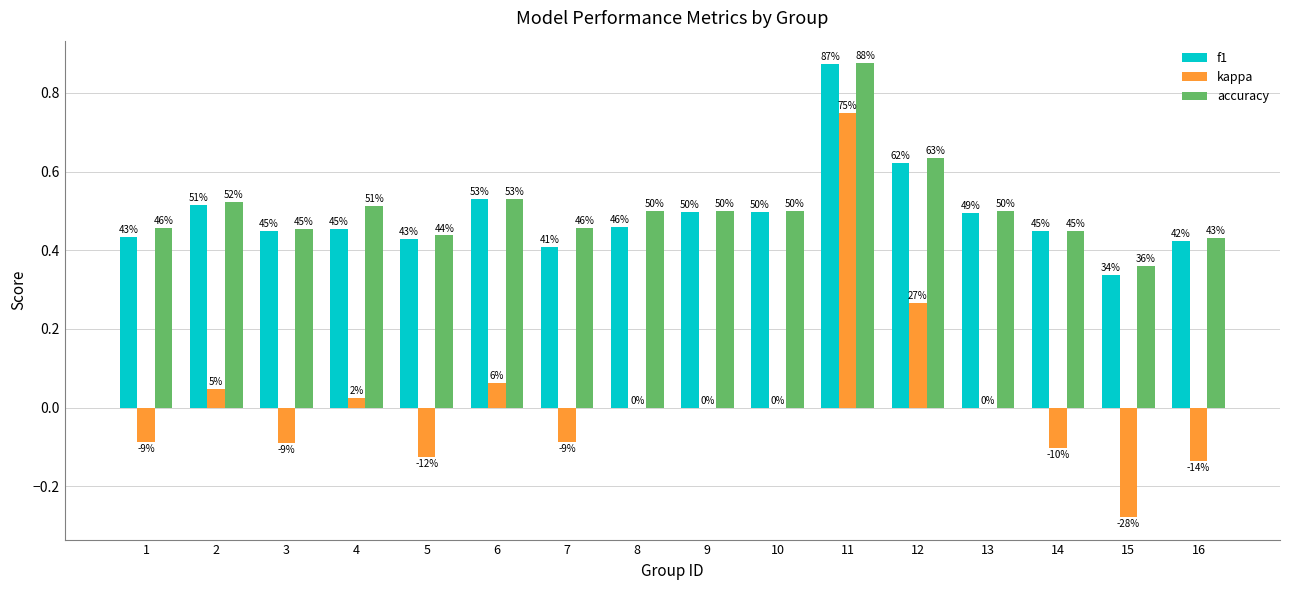

What are all the series names shown in the legend?

f1, kappa, accuracy